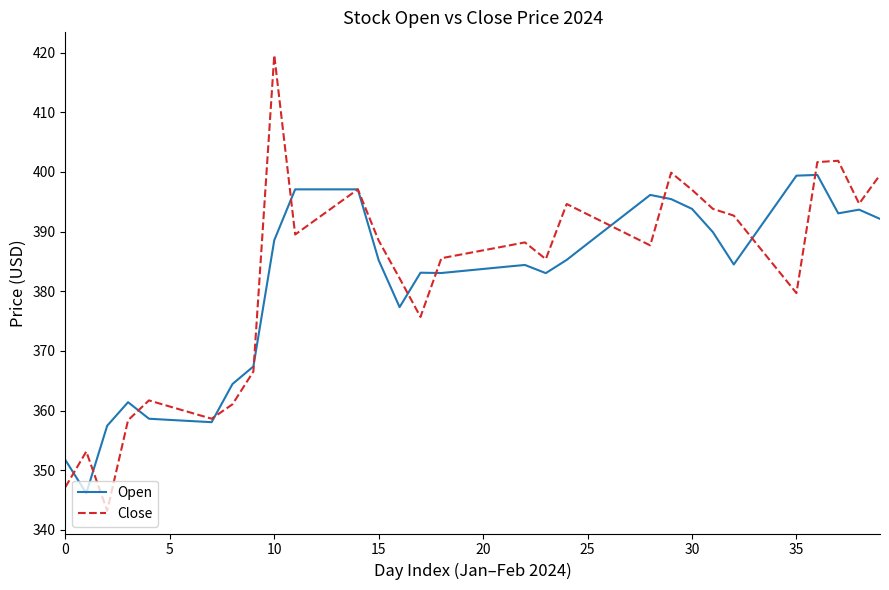

What is the minimum value shown in the chart?

343.2